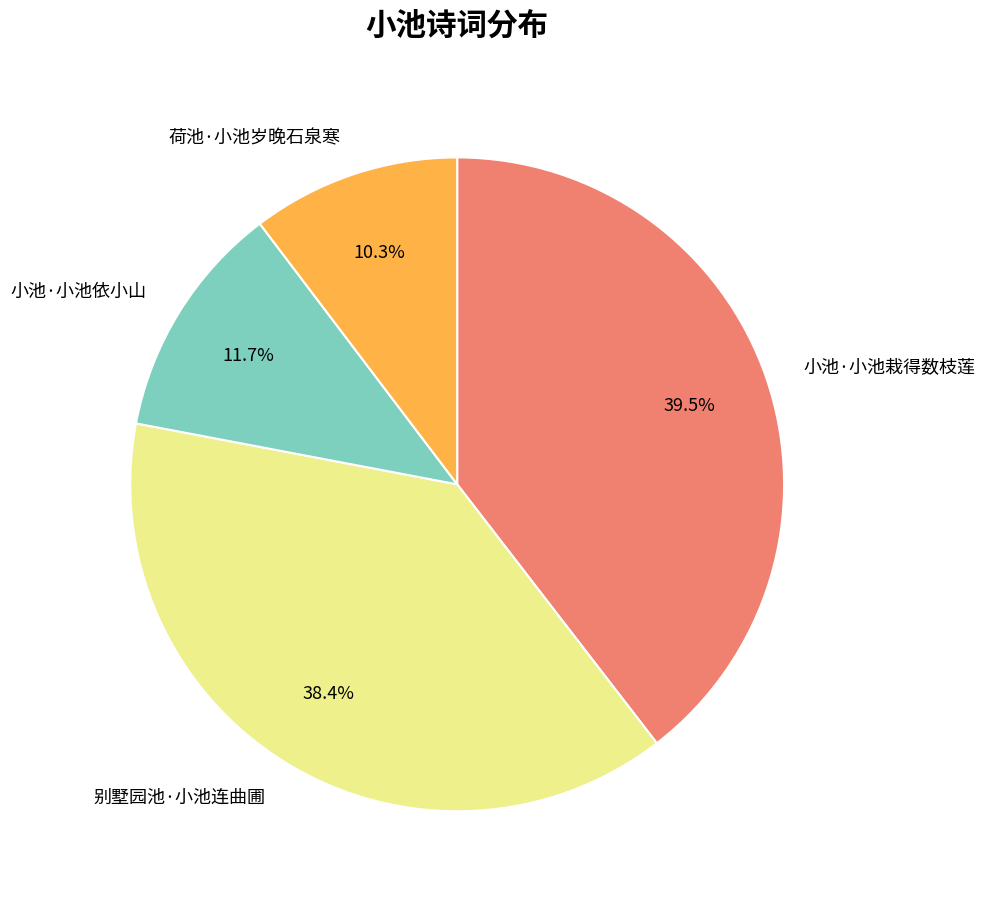

Which has a higher value, 别墅园池·小池连曲圃 or 小池·小池依小山?

别墅园池·小池连曲圃